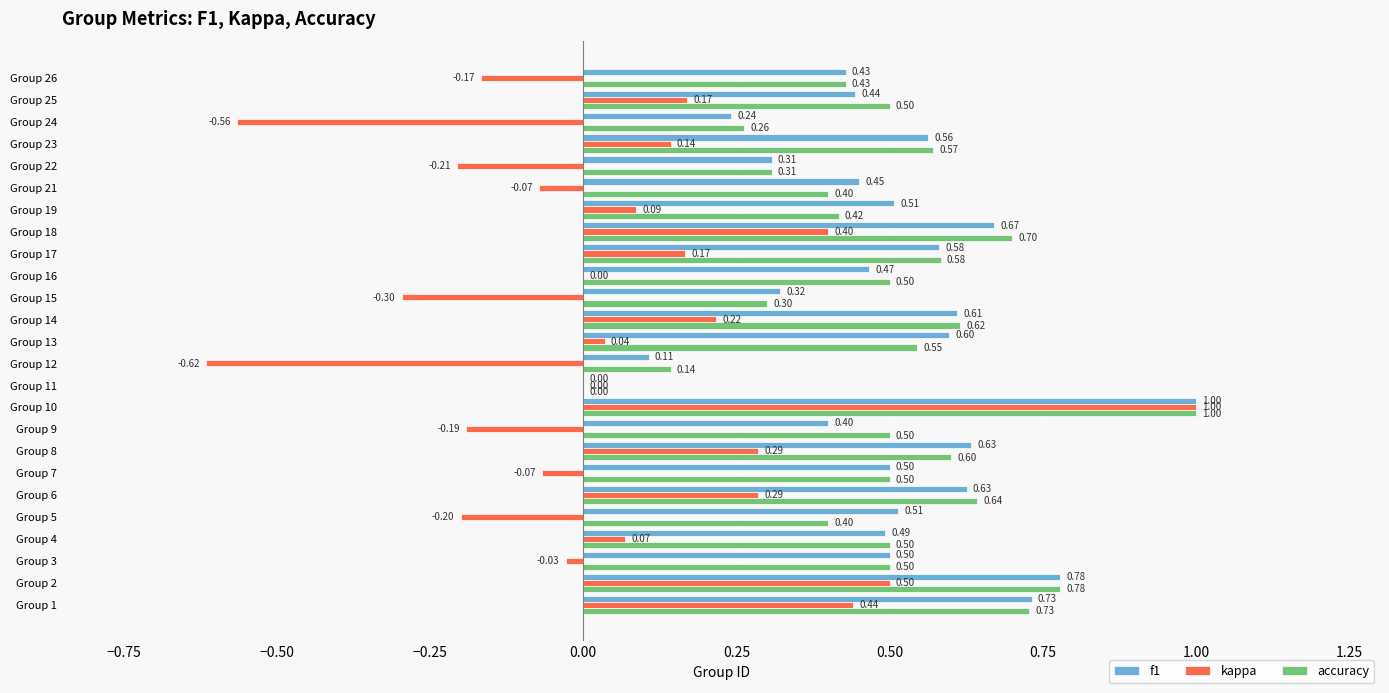

What is the sum of the accuracy values at Group 8 and Group 6?

1.2